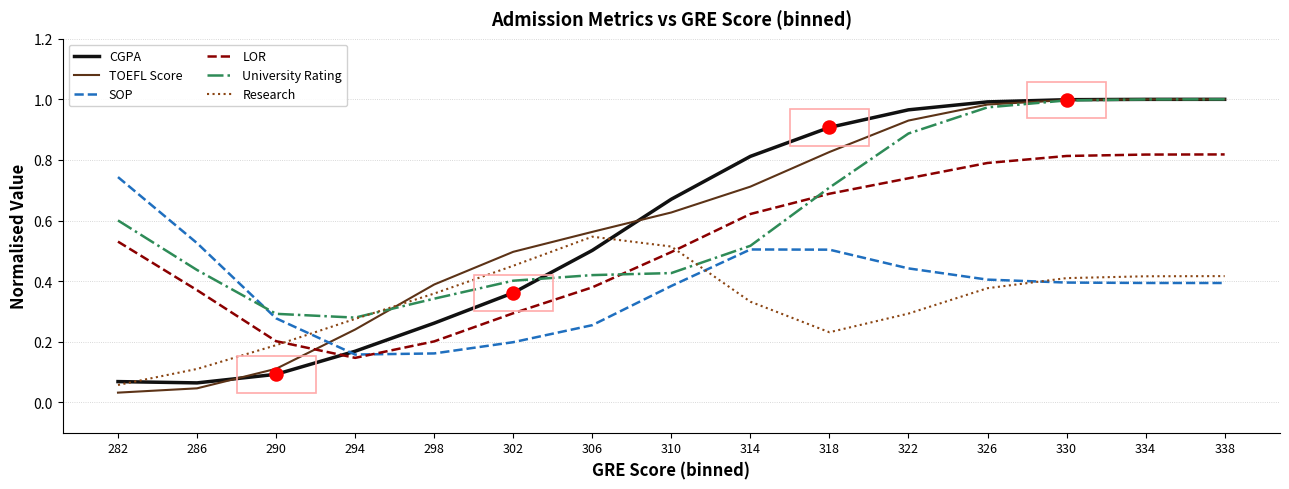

What is the total value across all series at 298?

1.7